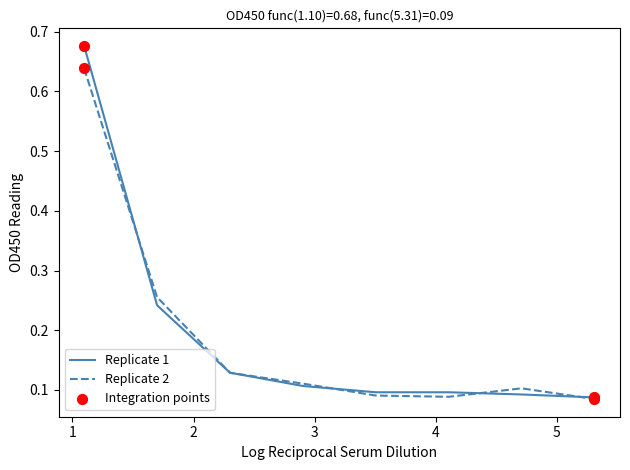

Which series has the widest spread of values?

Replicate 1